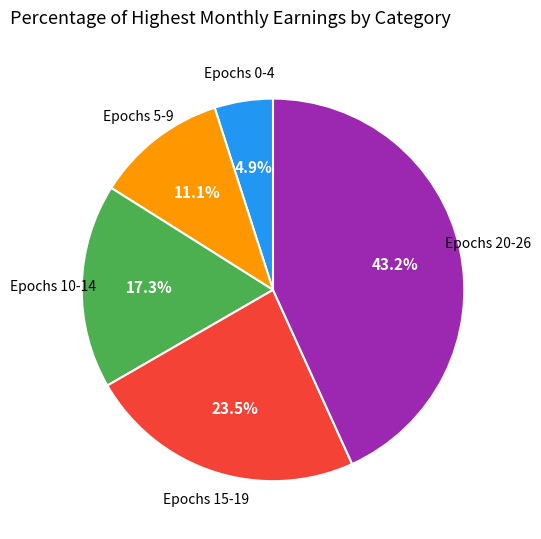

Is there a majority slice in this chart?

No